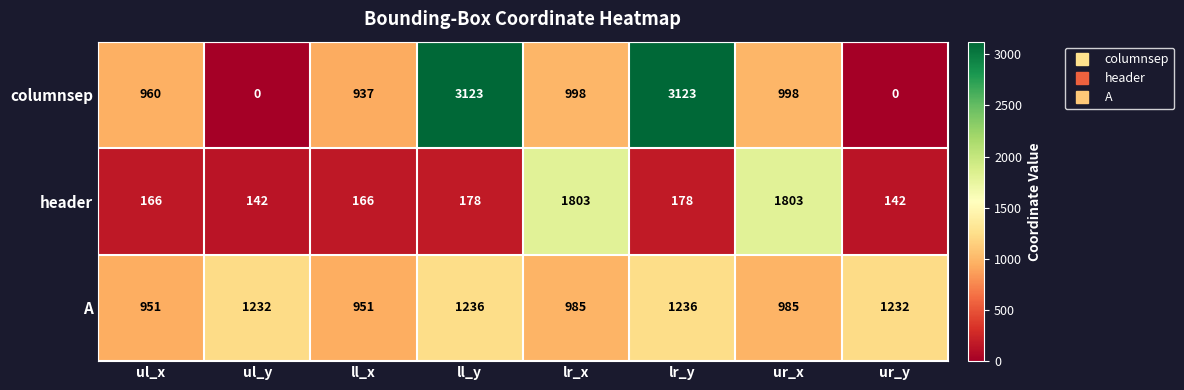

What is the highest value of the columnsep series?

3123